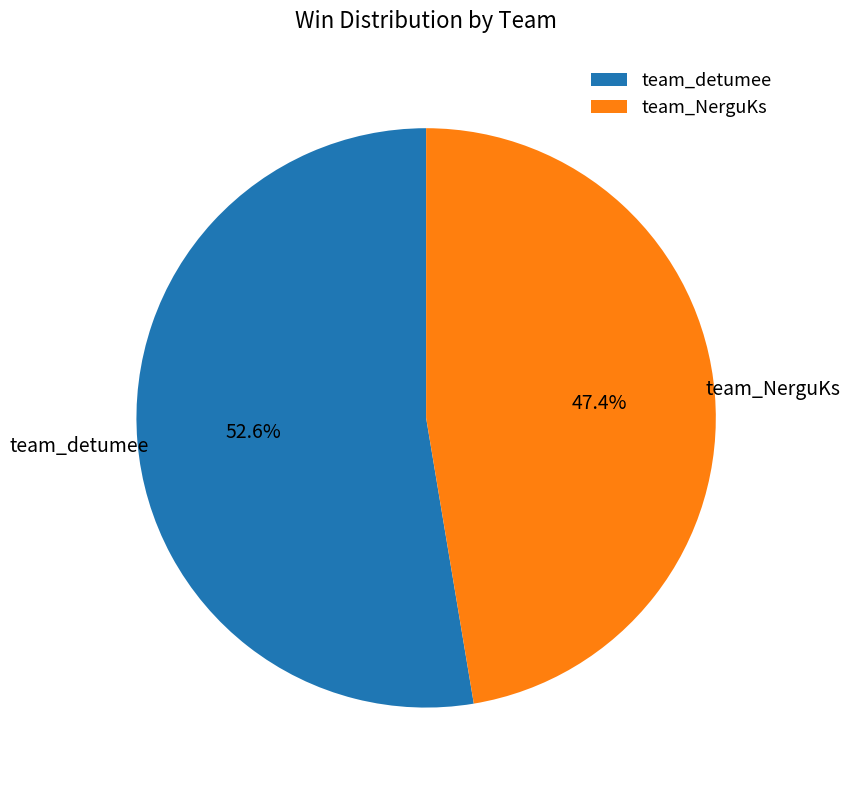

Does team_NerguKs account for over 50% of the chart?

No